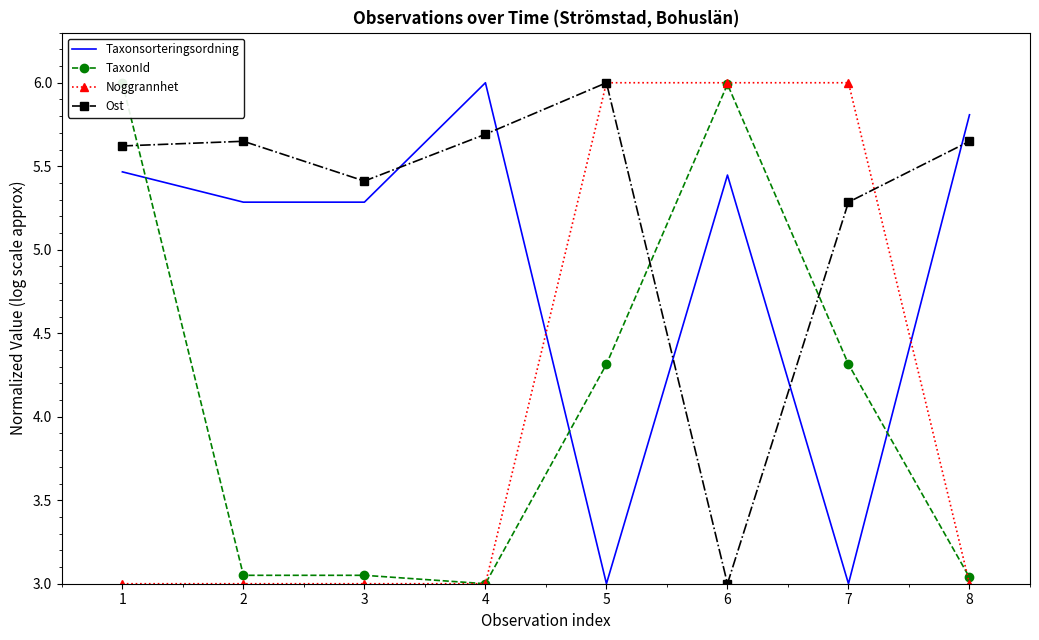

The value of Ost at 6 is 4.0. True or false?

False